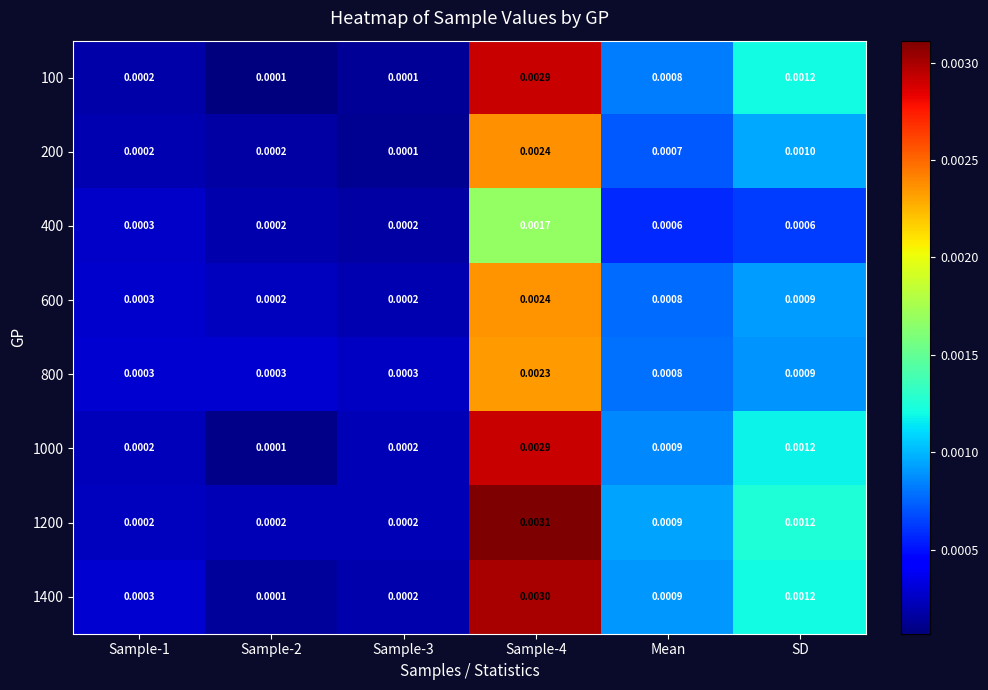

Count the number of categories in the chart.

6